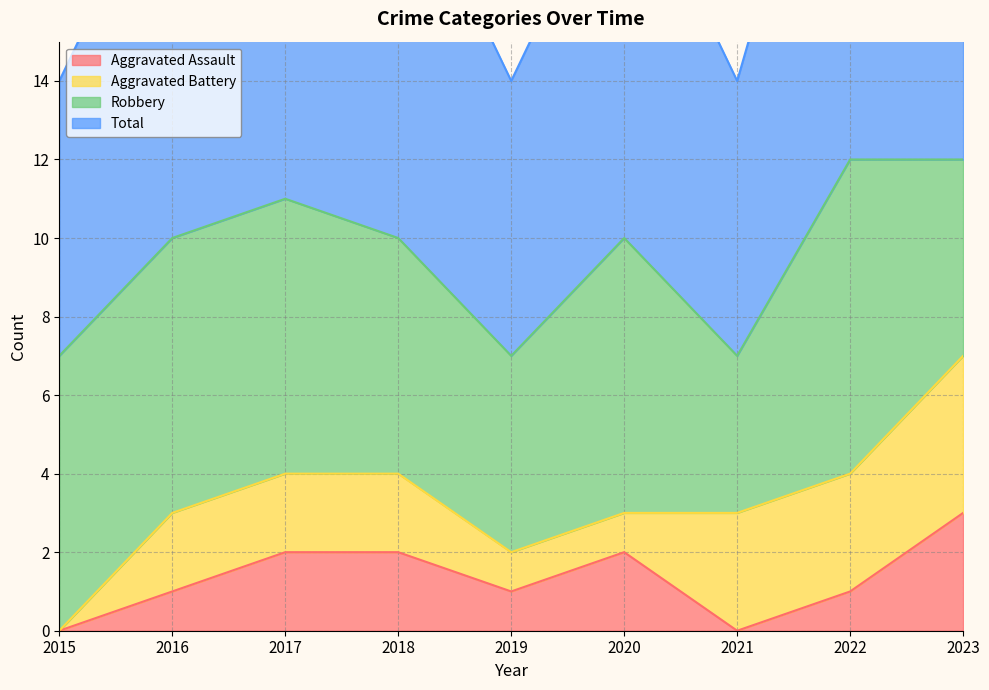

True or false: Aggravated Assault has a value of 0 at 2019.

False